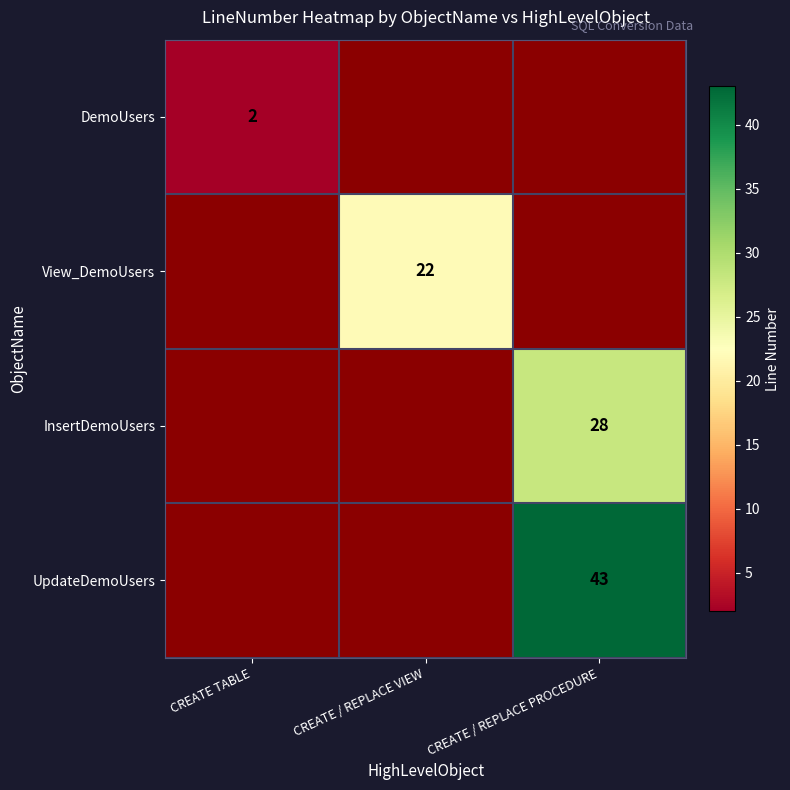

Which has a higher value, CREATE / REPLACE PROCEDURE or CREATE TABLE?

CREATE TABLE